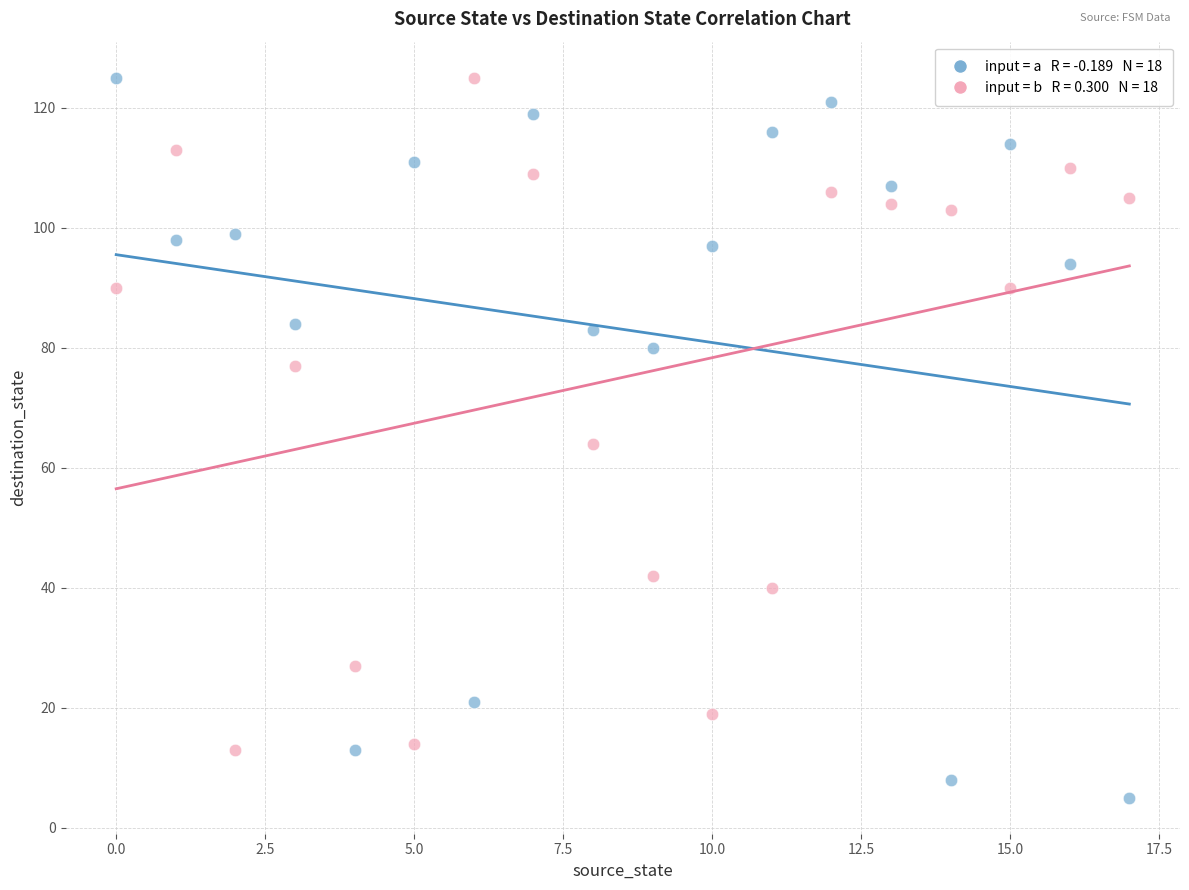

Across all data points, what is the range of Y values (max minus min)?

120